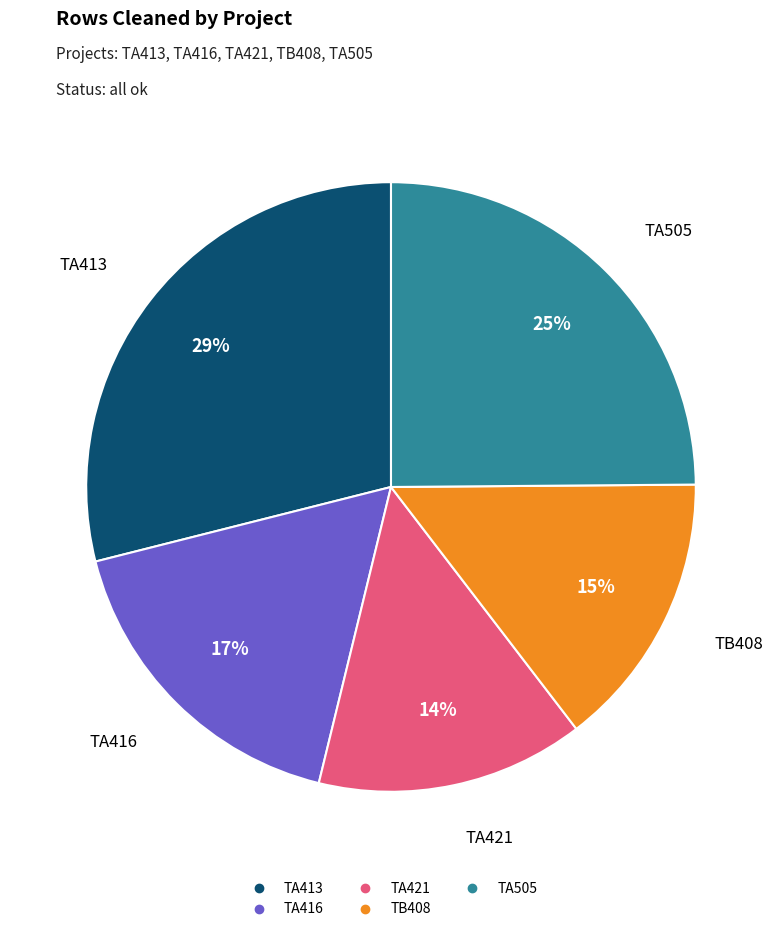

Count the number of slices in the pie.

5